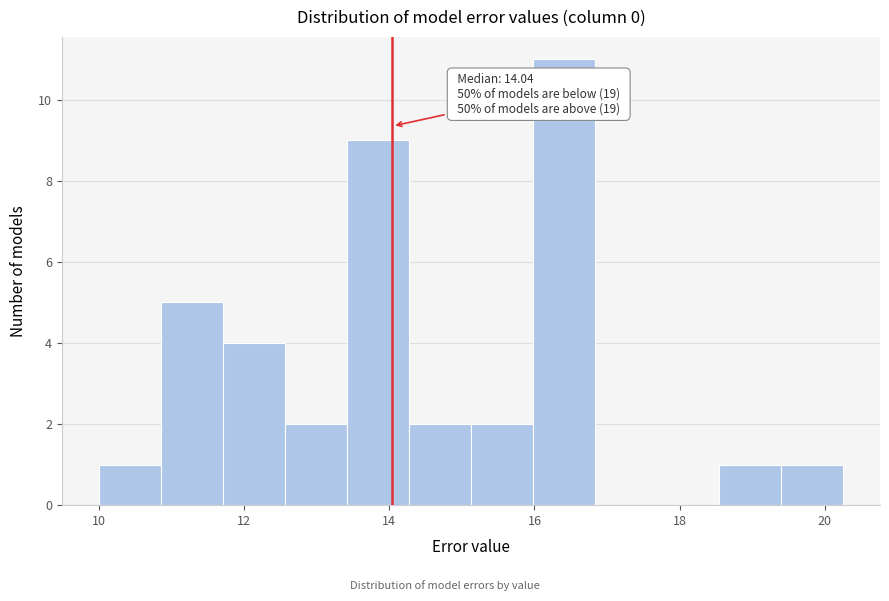

Which range on the x-axis has the tallest bar?

16.0 to 16.8